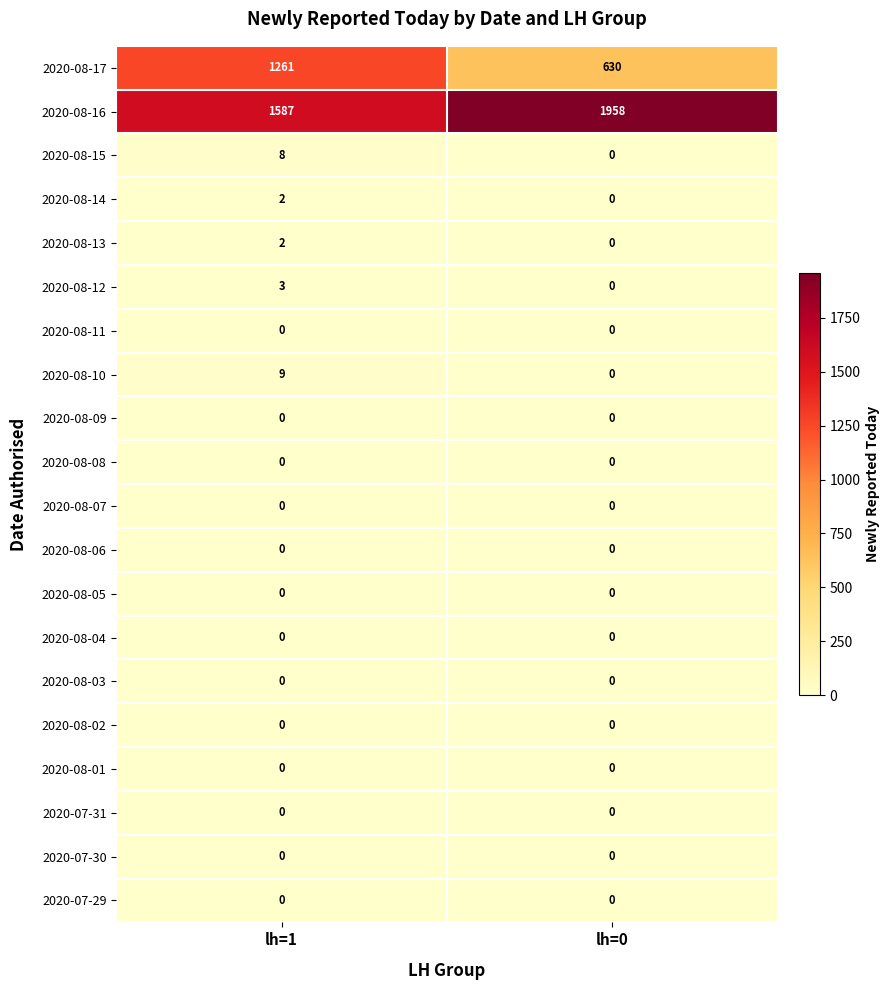

At which category is the sum across all series the highest?

lh=1